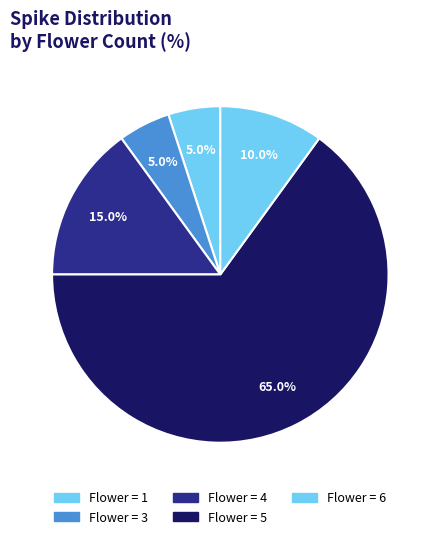

Count the number of slices in the pie.

5